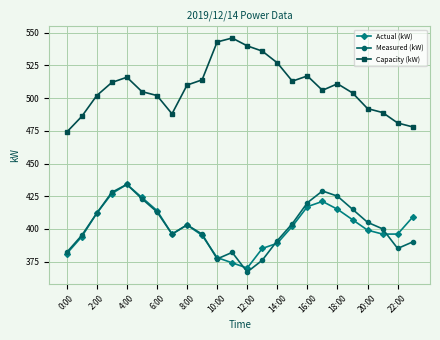

Which series has the largest total across all categories?

Capacity (kW)